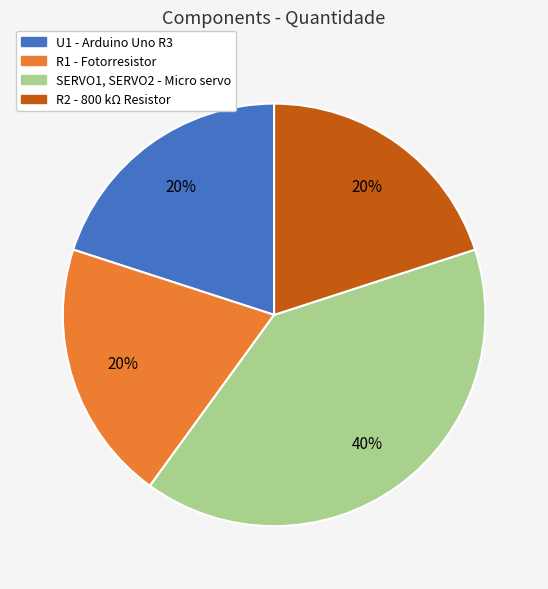

Does any single category account for the majority?

No